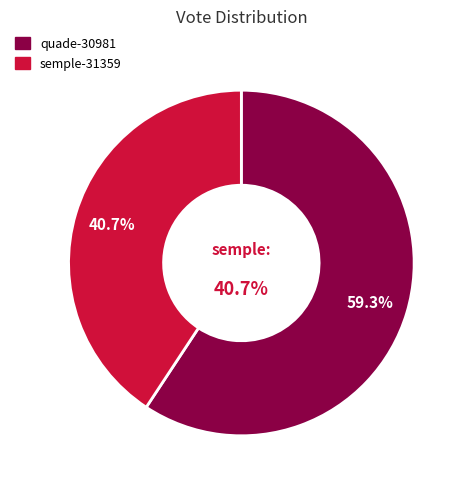

What percentage do semple-31359 and quade-30981 together represent?

100.0%